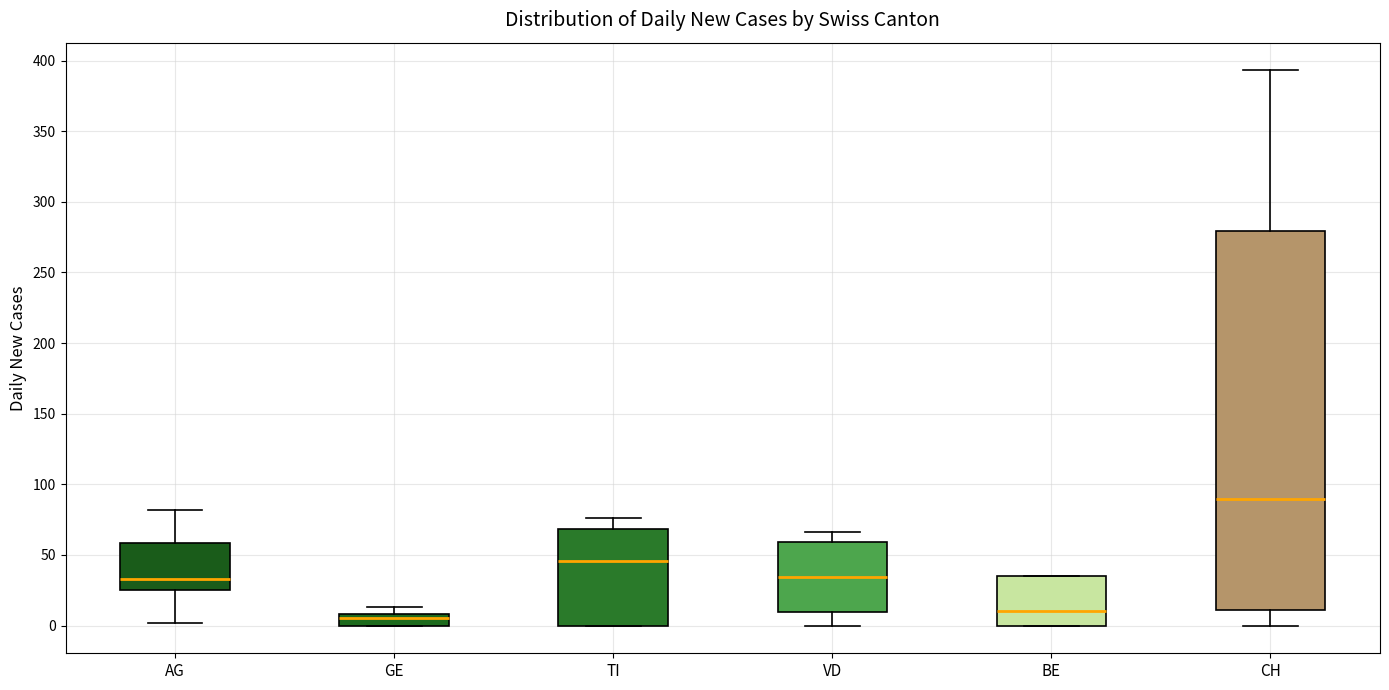

Where is the lower edge of the box for TI on the y-axis? The values are not printed on the chart, so give them approximately, as read against the axis.

0